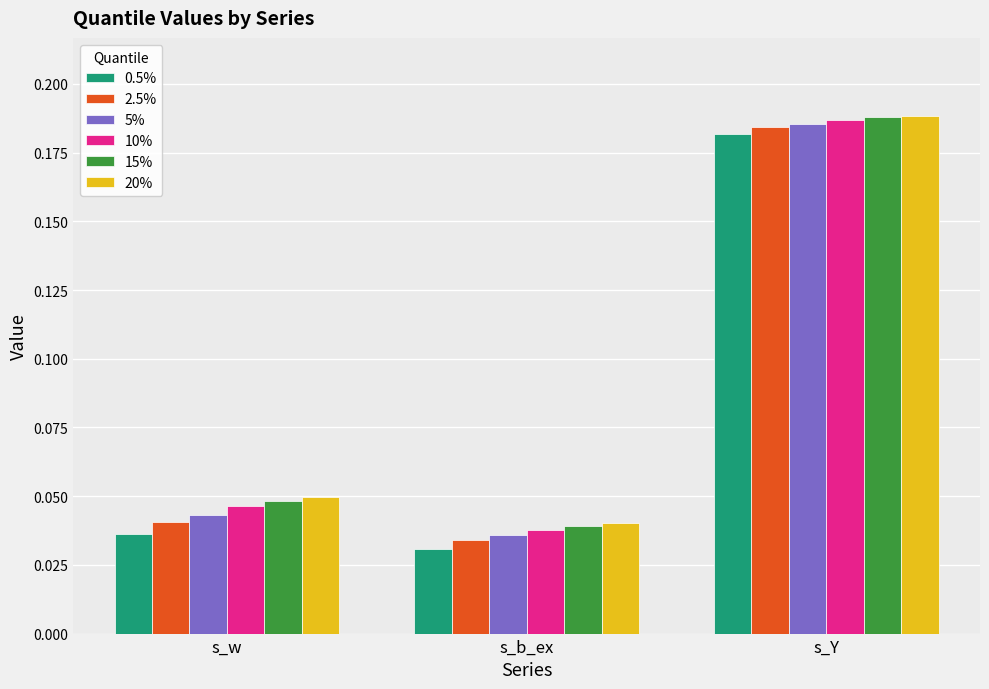

True or false: 5% has a value of 0.3 at s_Y.

False